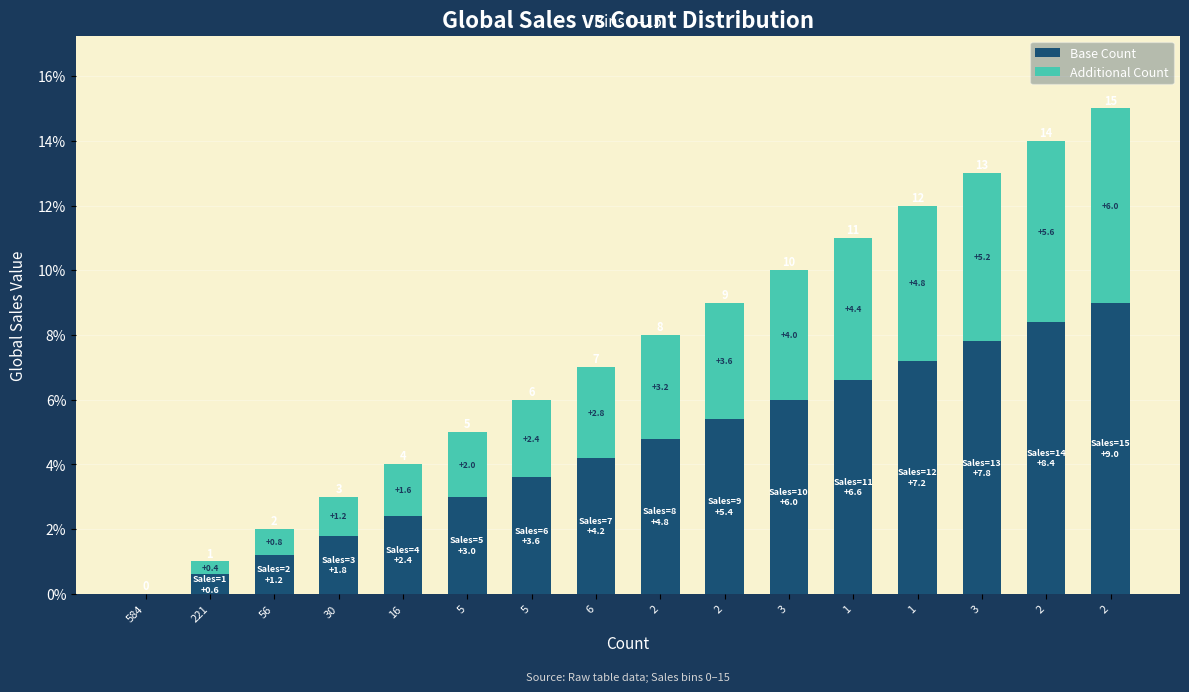

What is the average value of the Base Count series?

4.5